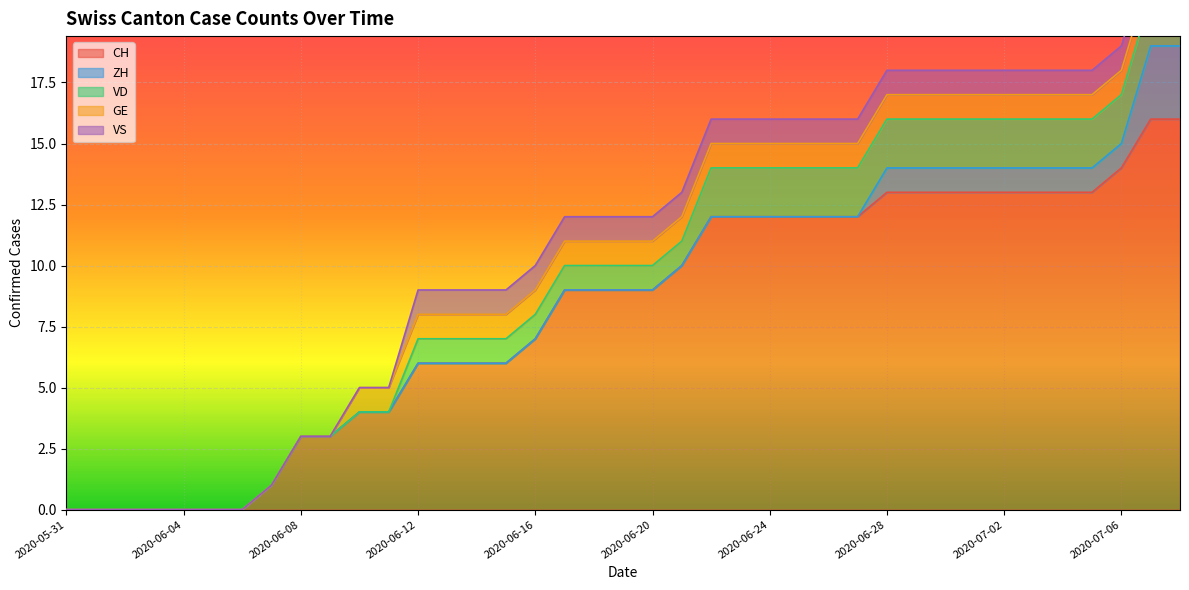

True or false: CH and VD intersect in this chart.

False